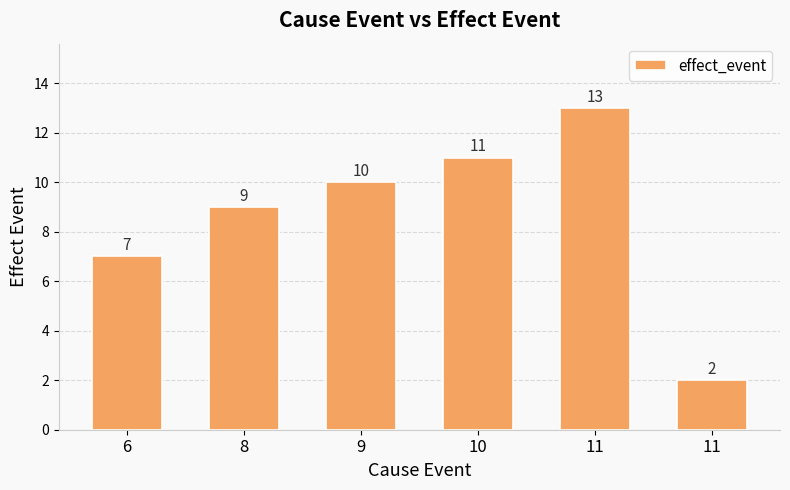

How many data points are less than 10?

3